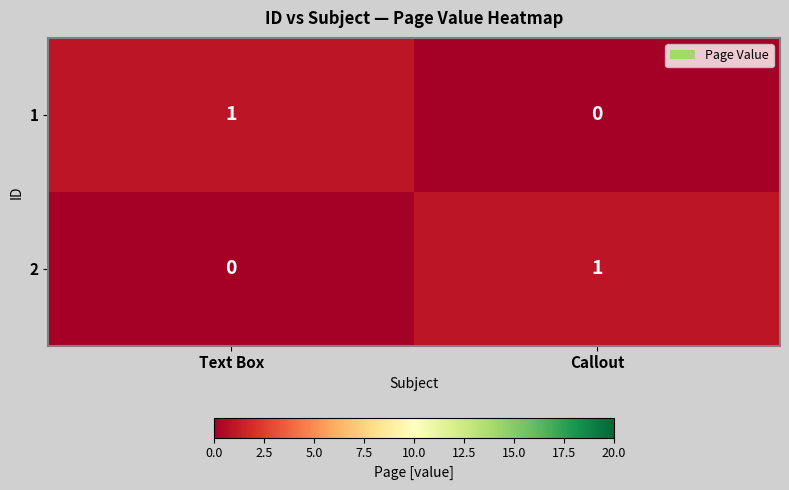

Which category has the lowest value in the 2 series?

Text Box